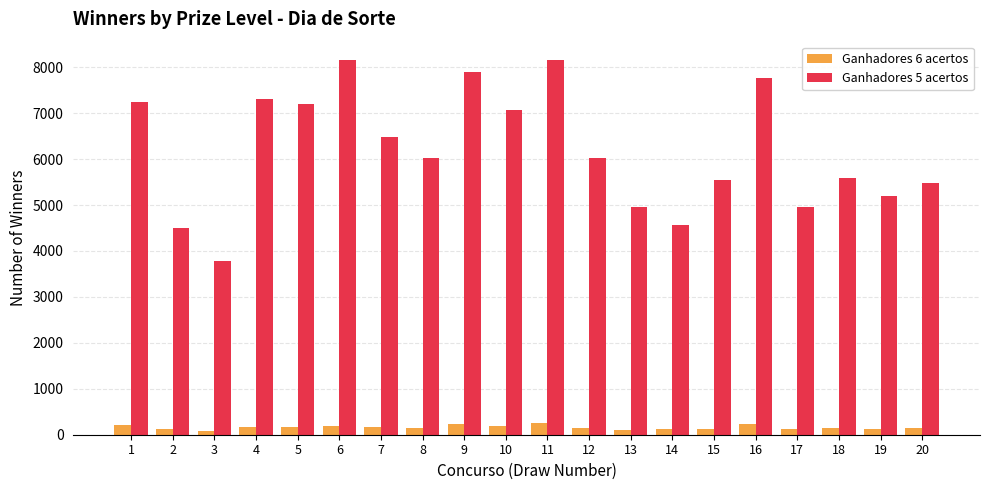

How many distinct data groups are displayed?

2